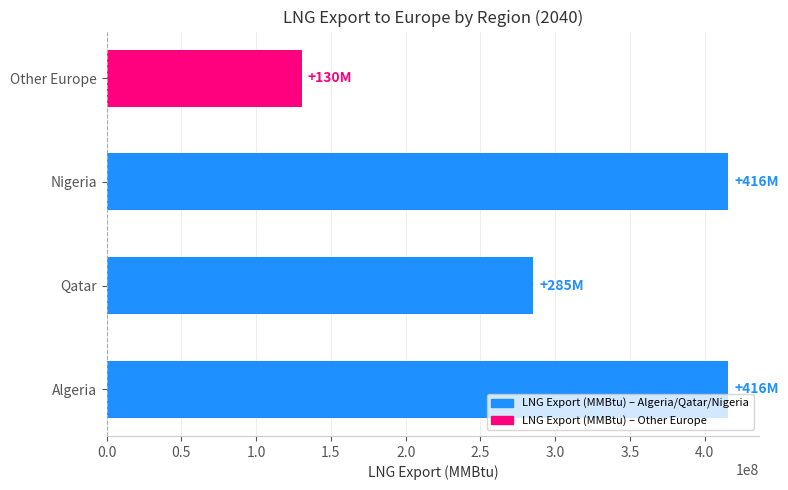

What value does the data have at Algeria?

415633183.9